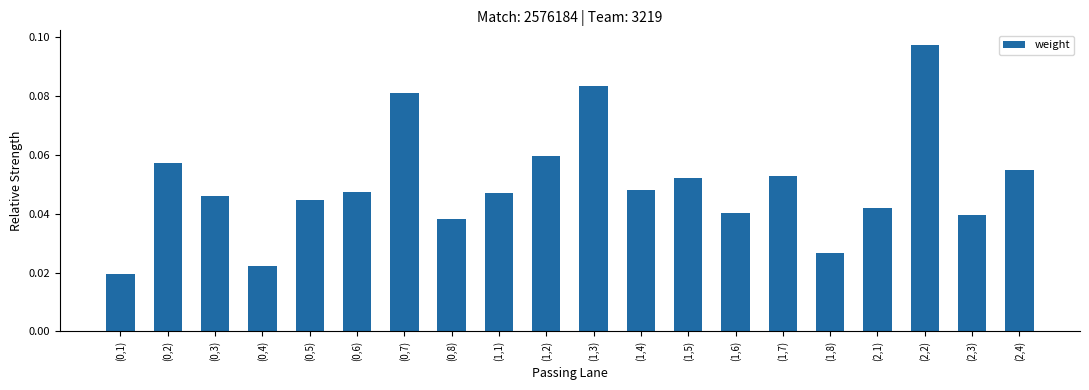

At which category does the chart reach its peak across all series?

(2,2)